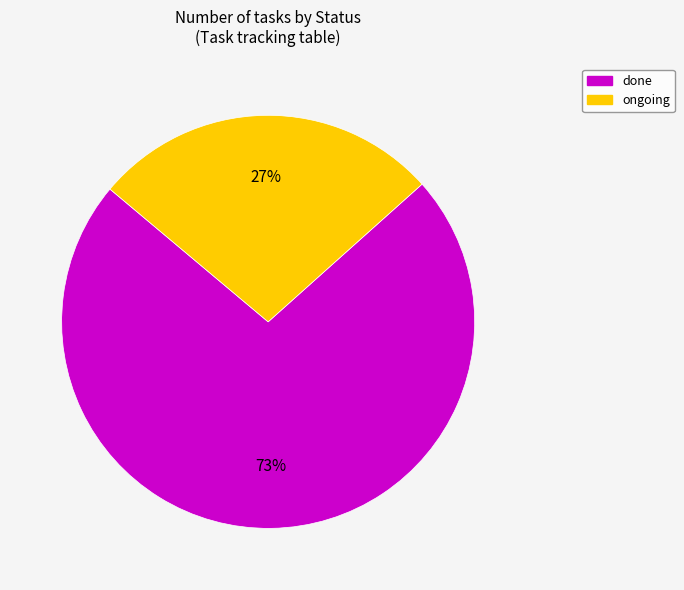

Rank the categories by value from lowest to highest.

ongoing, done